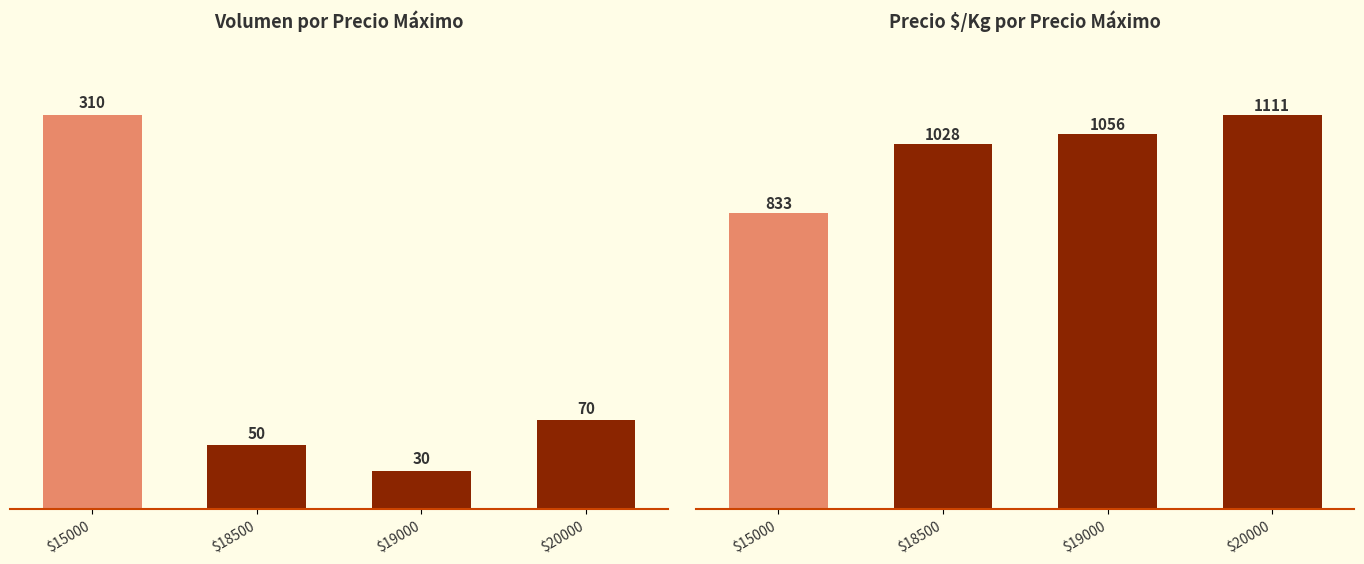

Count the number of data series in this chart.

2